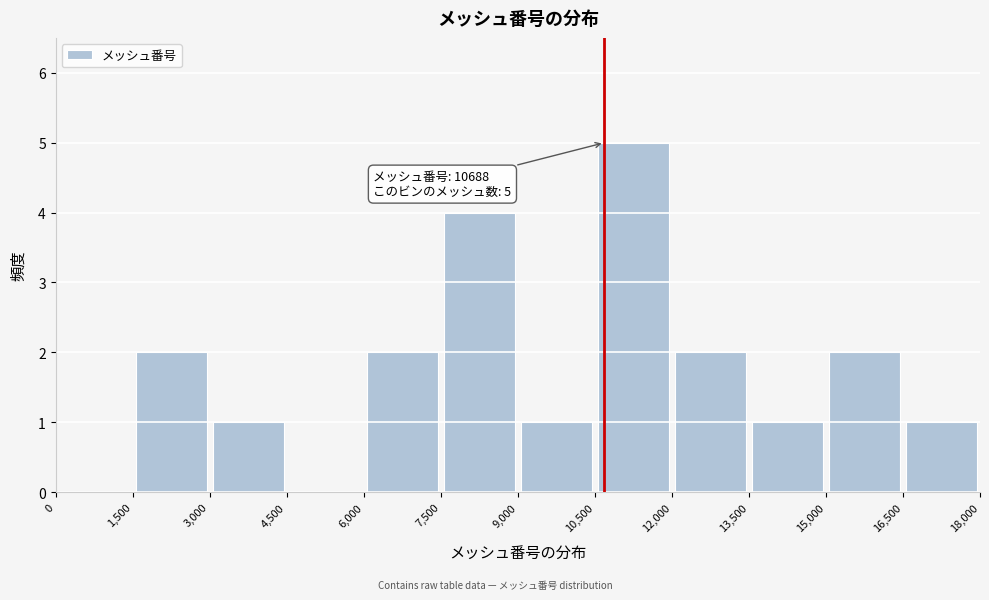

Which range on the x-axis has the tallest bar?

10,500 to 12,000